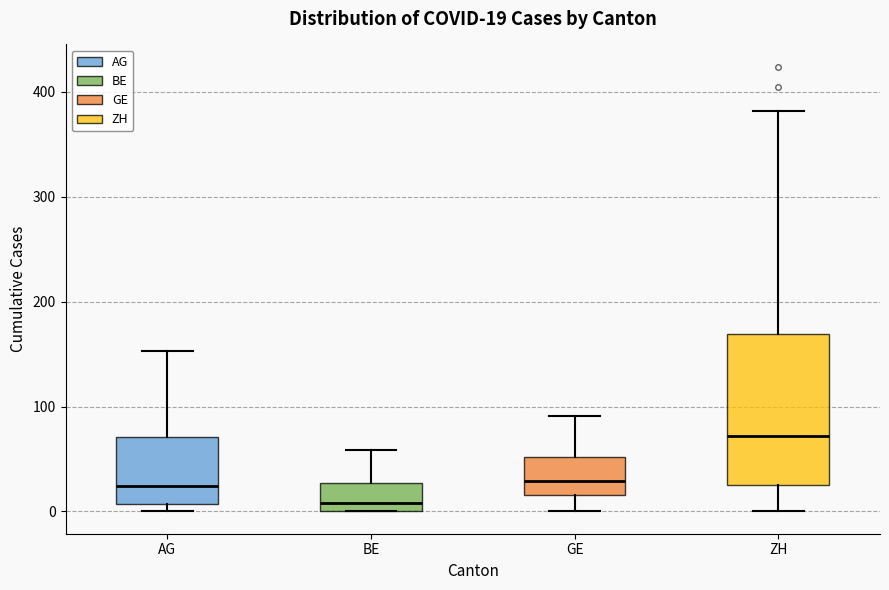

Which box's median line is the highest?

ZH